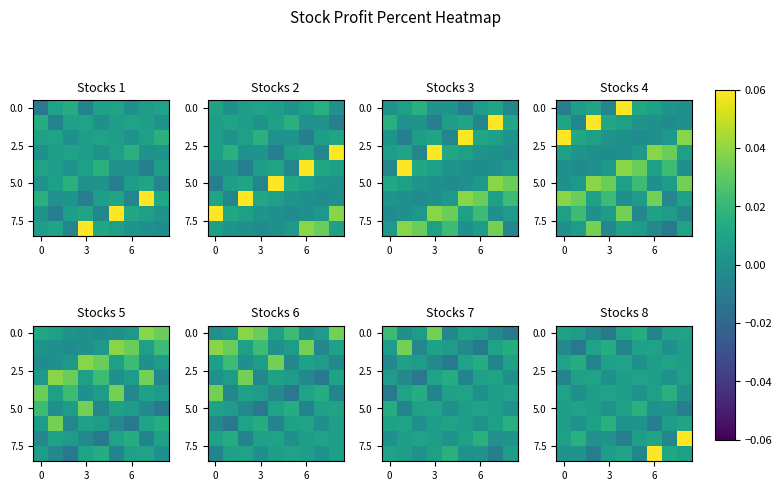

At which label is 5.0 closest to 0?

6